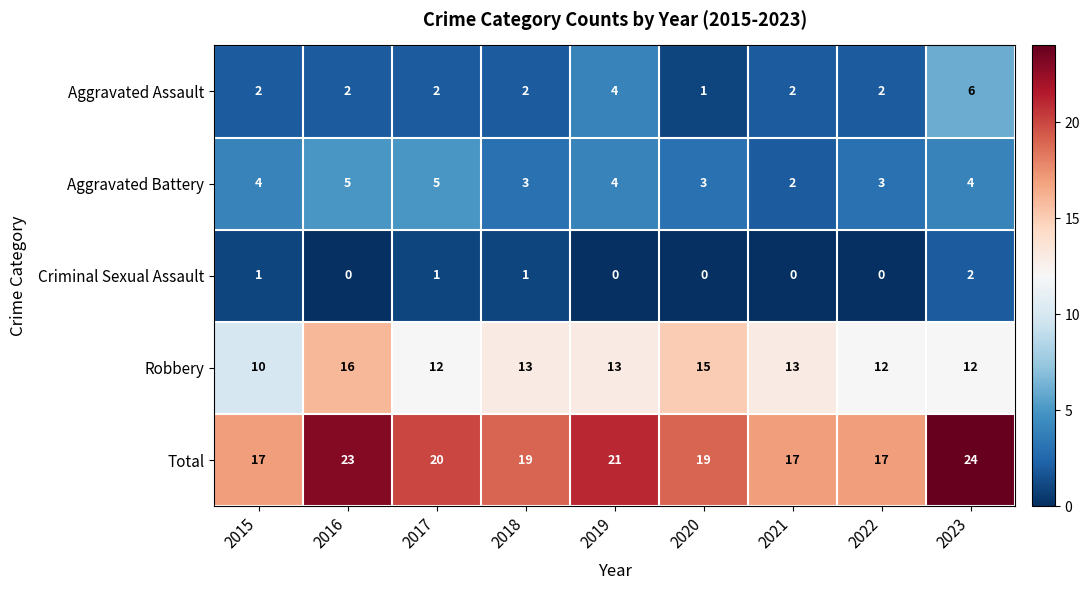

What is the approximate value of Total at 2020?

19